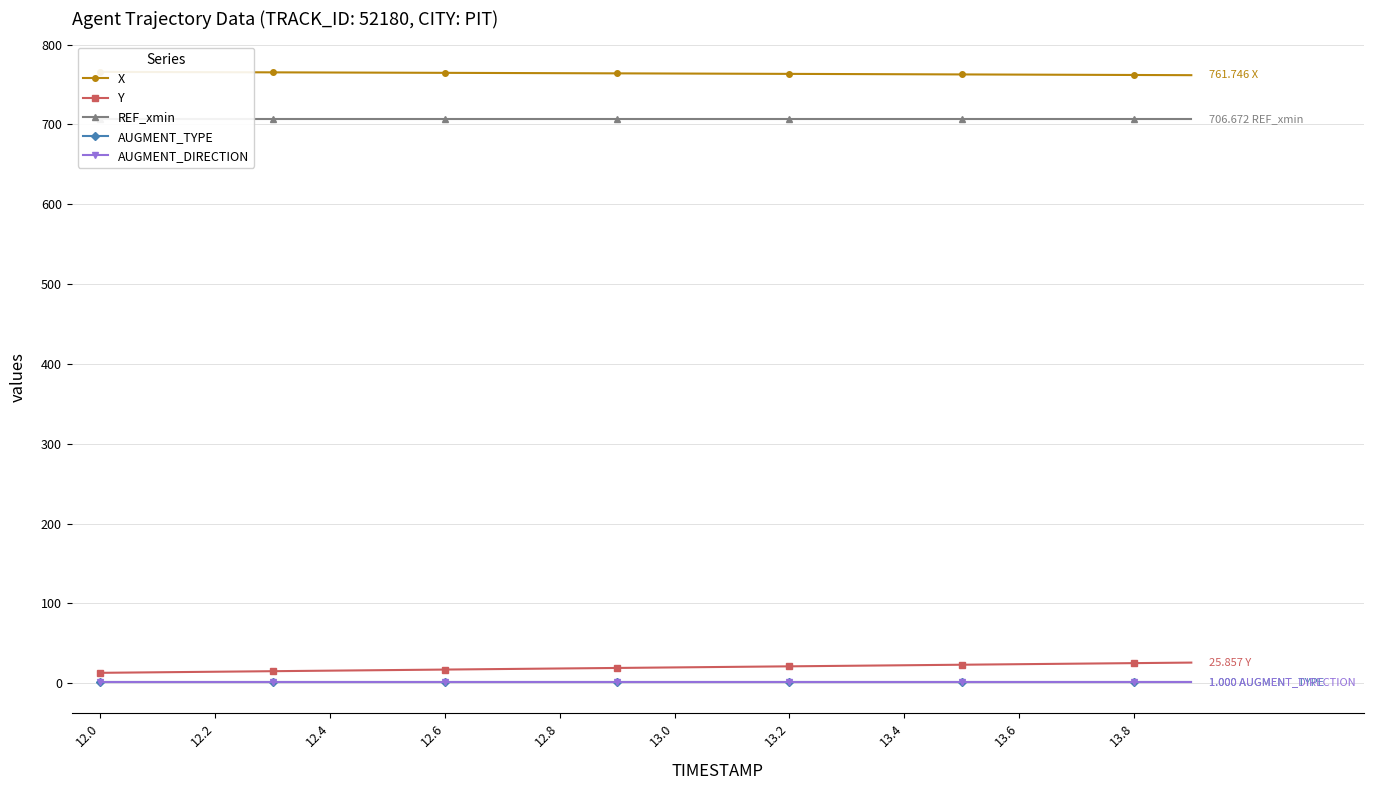

At which label does X reach its peak?

12.0